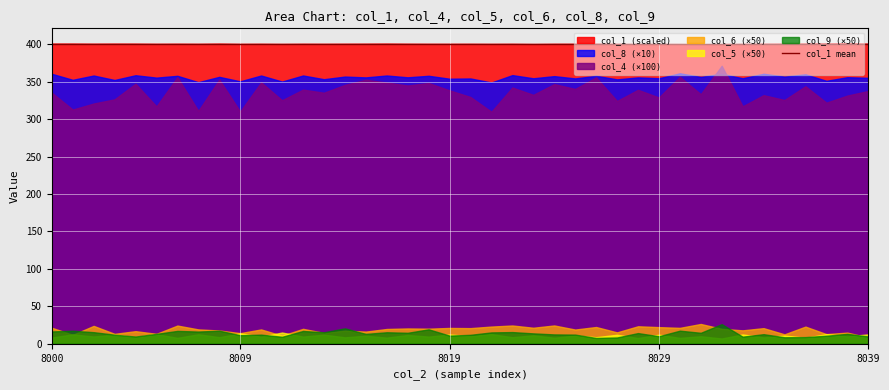

Count the col_6 values in the range 0 to 1.

40